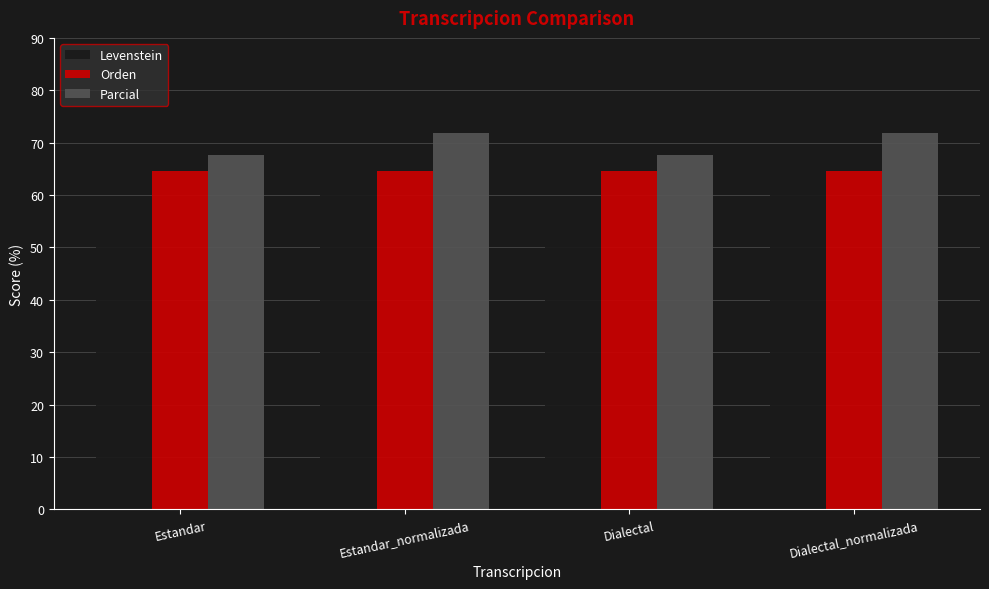

What are all the series names shown in the legend?

Levenstein, Orden, Parcial